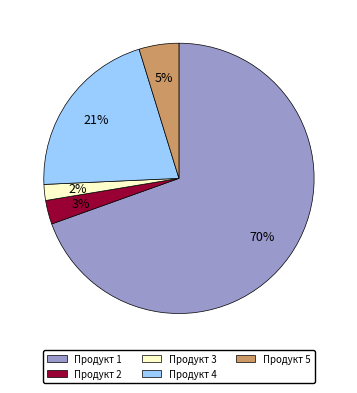

Rank the categories by value from lowest to highest.

Продукт 3, Продукт 2, Продукт 5, Продукт 4, Продукт 1